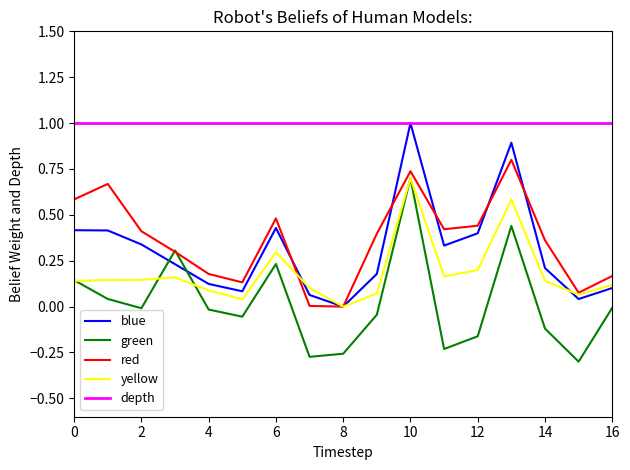

What is the highest value of the blue series?

1.0